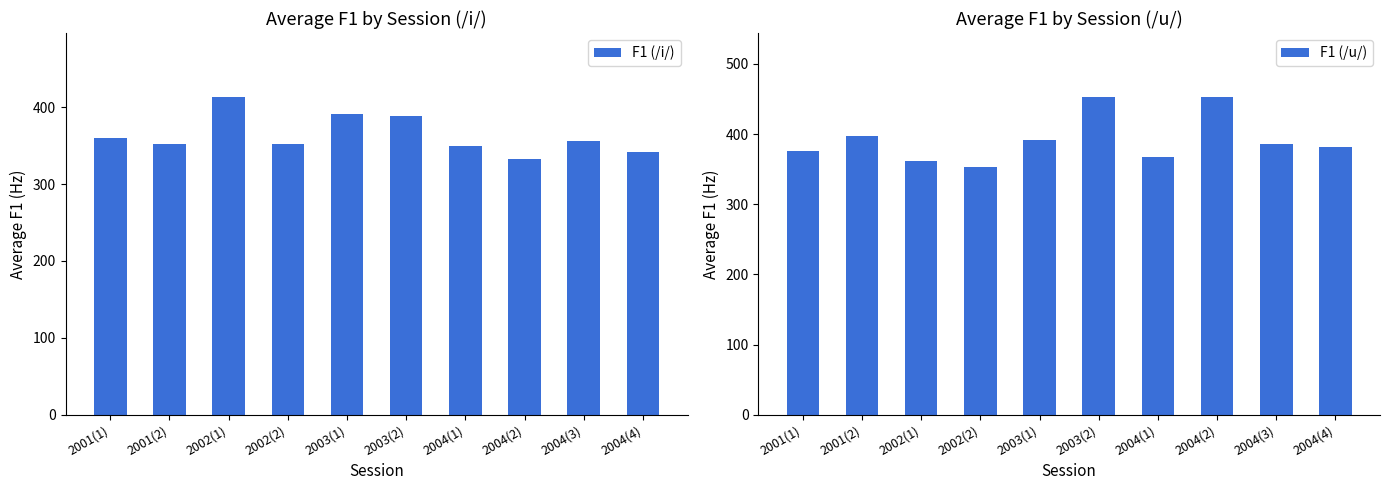

How many data points in F1 (/i/) are less than 355?

5